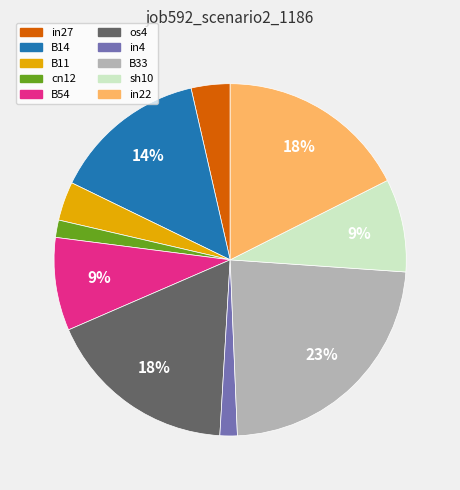

Does any single category account for the majority?

No